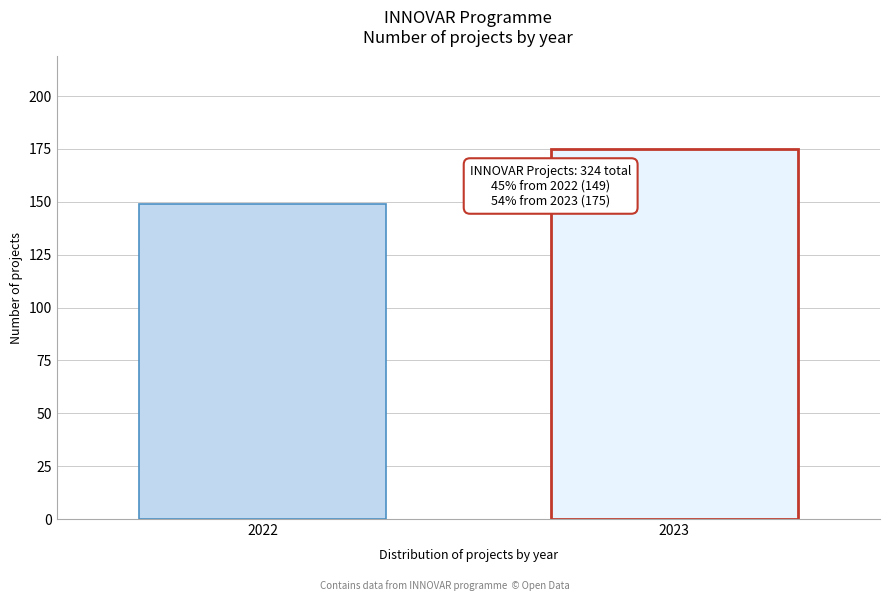

Reading left to right, list all the values displayed in this chart.

149	175